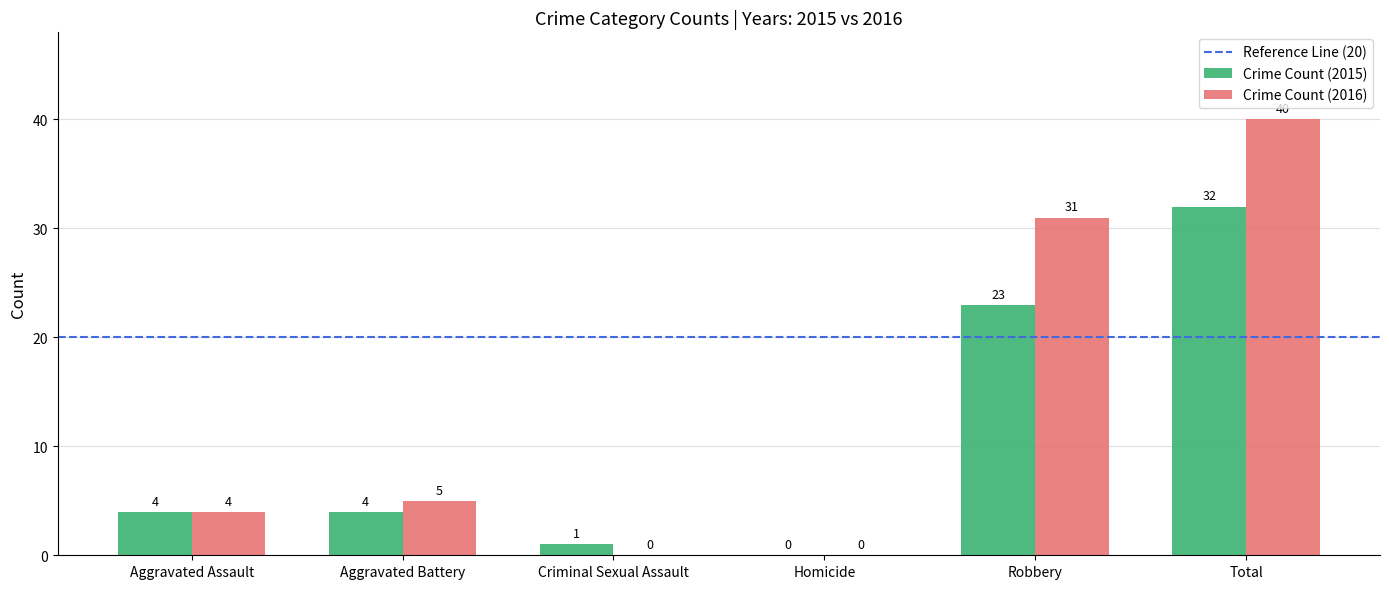

Reading right to left, list all the values displayed in this chart.

Crime Count (2015): Total=32	Robbery=23	Homicide=0	Criminal Sexual Assault=1	Aggravated Battery=4	Aggravated Assault=4
Crime Count (2016): Total=40	Robbery=31	Homicide=0	Criminal Sexual Assault=0	Aggravated Battery=5	Aggravated Assault=4